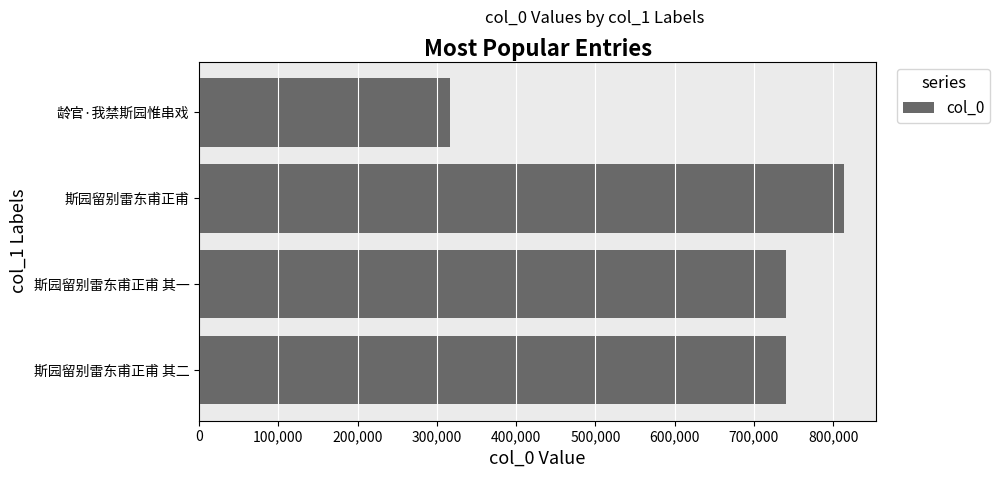

What is the label of the 4th bar from the top?

斯园留别雷东甫正甫 其二